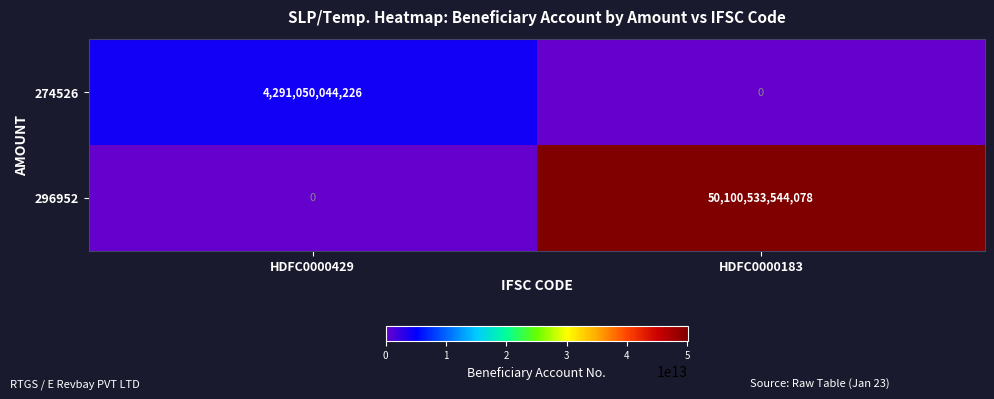

What is the spread (max minus min) of values at HDFC0000429?

4291050044226